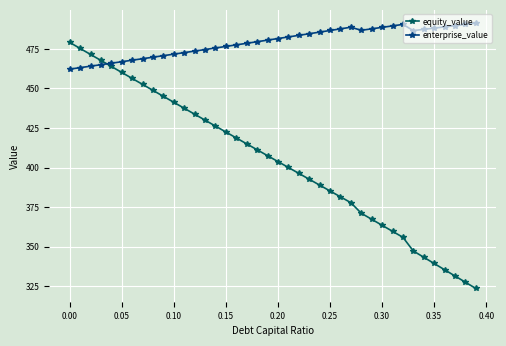

Rank the series by their average value, from highest to lowest.

enterprise_value, equity_value